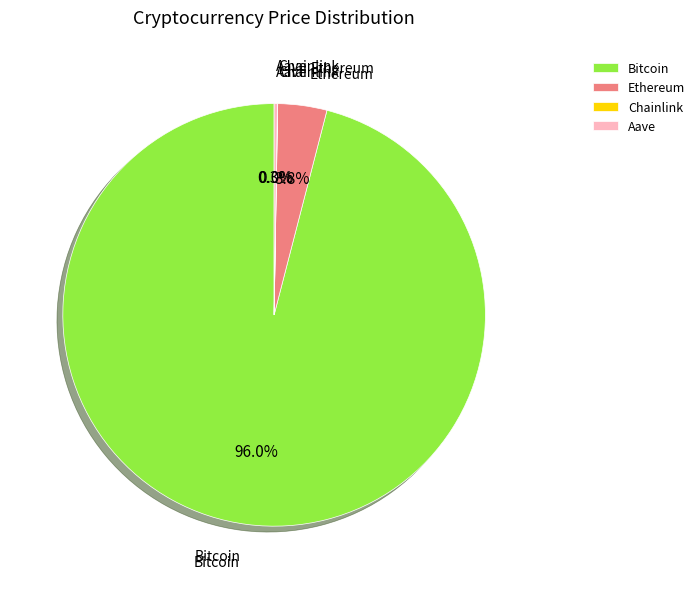

Does Ethereum account for over 50% of the chart?

No